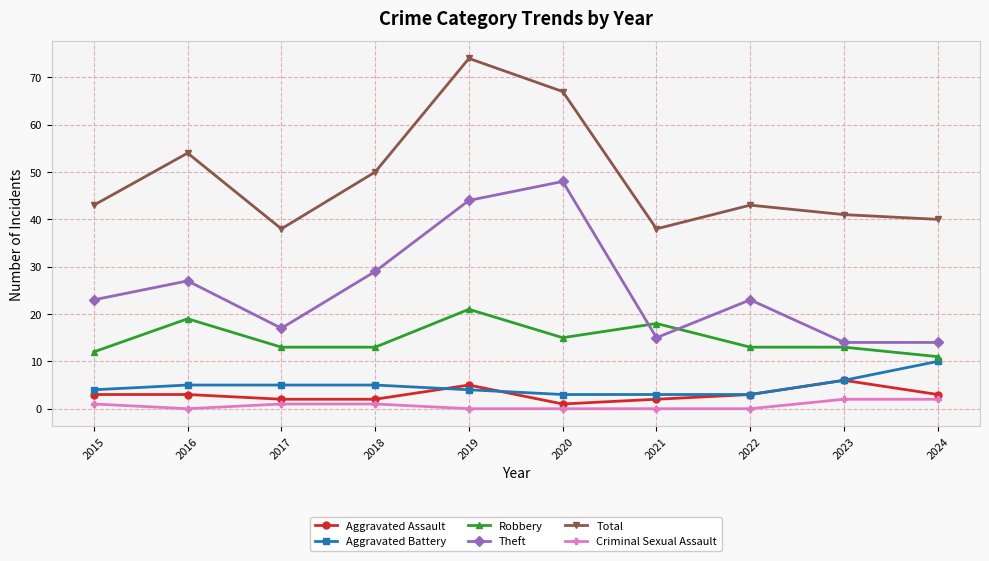

List the series in order of their peak value, highest first.

Total, Theft, Robbery, Aggravated Battery, Aggravated Assault, Criminal Sexual Assault